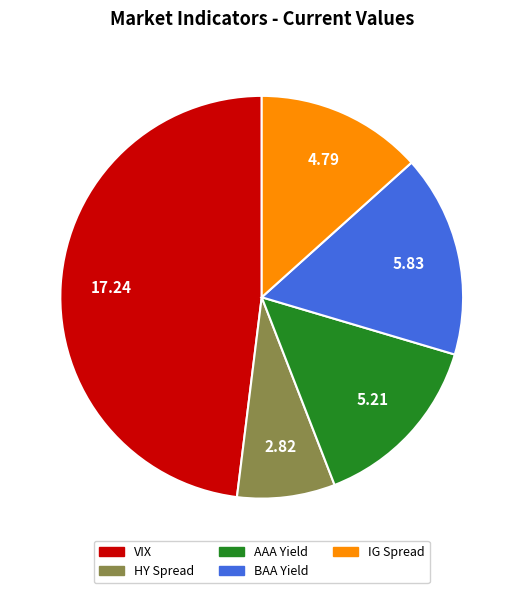

The VIX slice represents 48% of the pie. True or false?

True